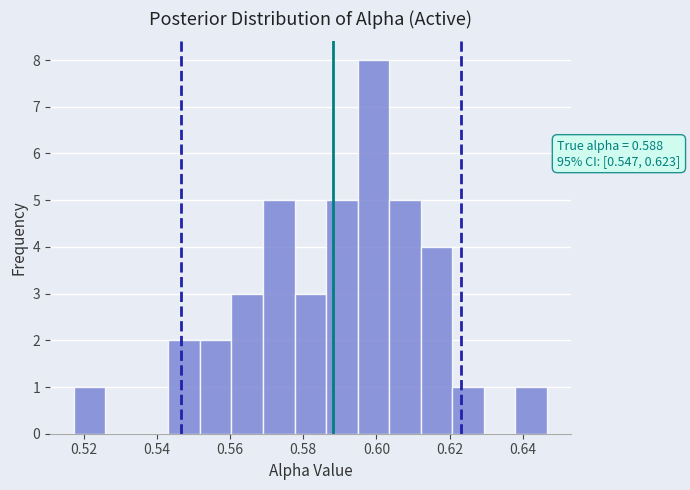

Over which range of the x-axis is the bar tallest?

0.594 to 0.604